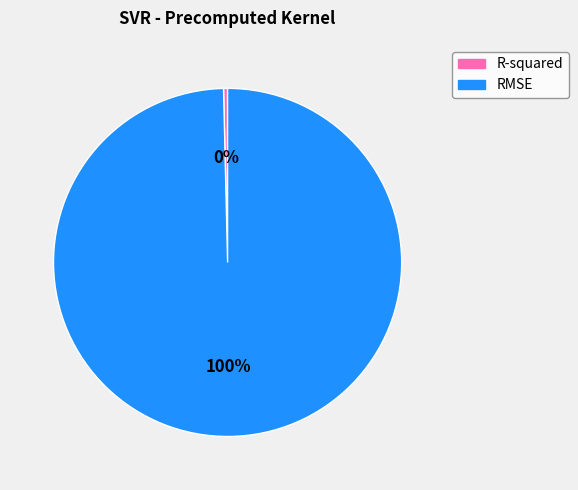

Is the sum of RMSE and R-squared greater than half?

Yes